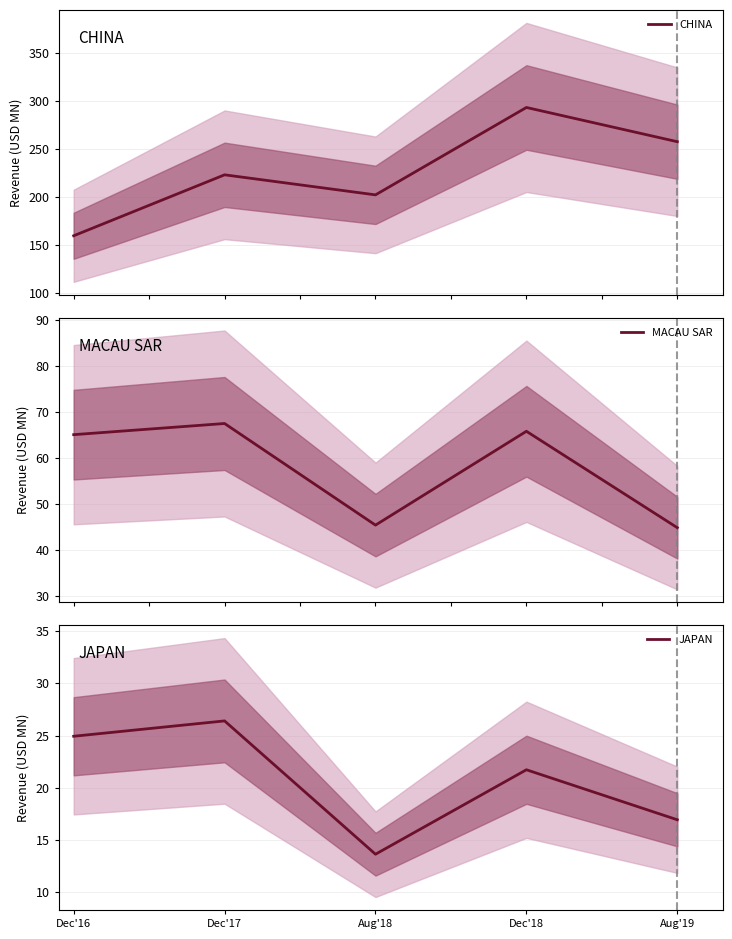

Which has a higher value, Aug'19 or Dec'18?

Dec'18